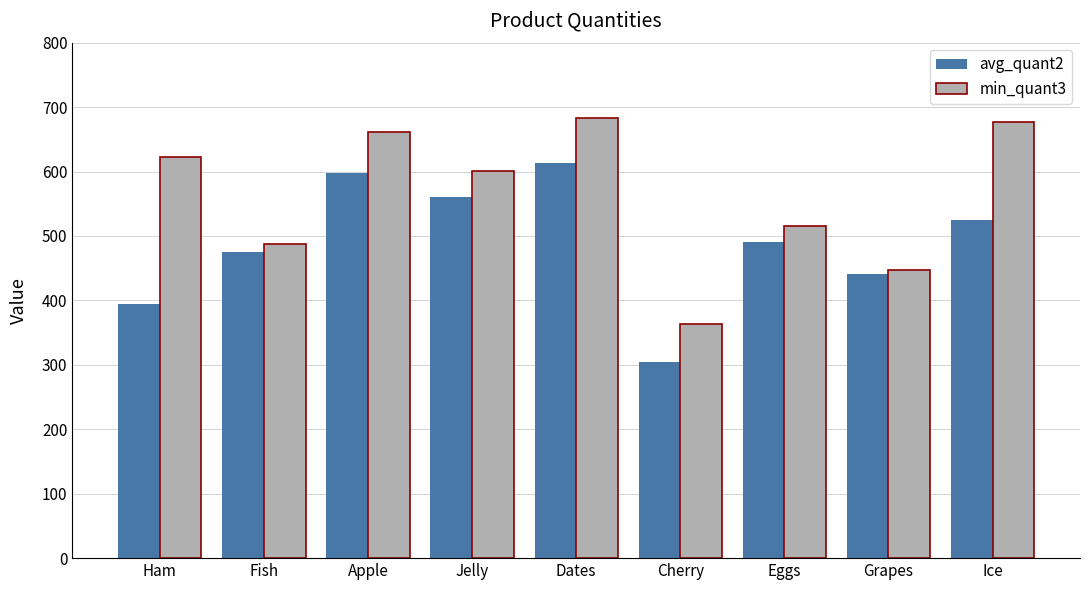

Where does the min_quant3 series first go above 601?

Ham